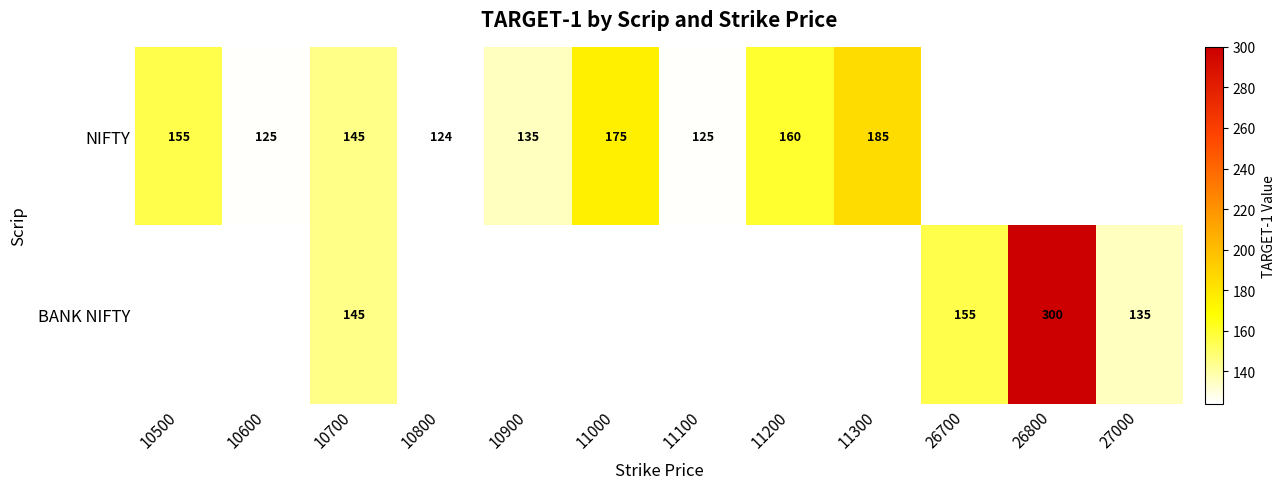

How many distinct data groups are displayed?

2